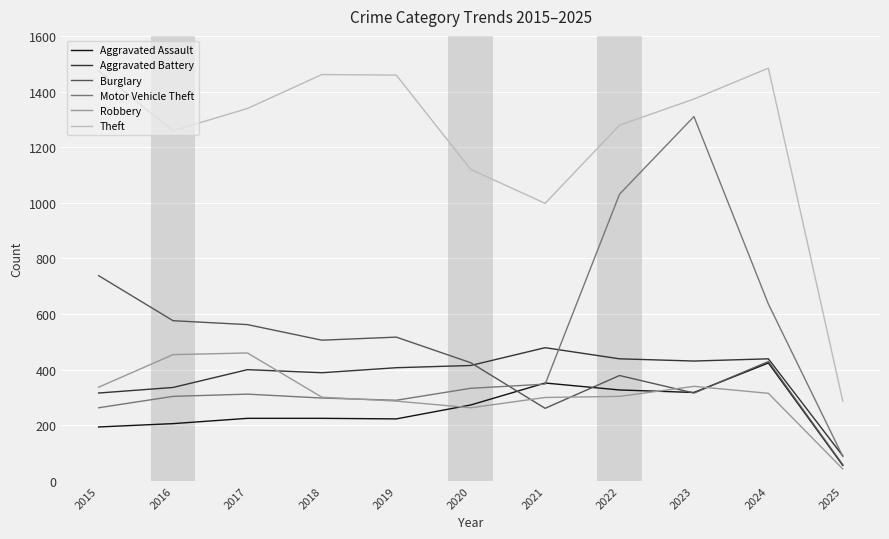

Read the Burglary value at 2020.

425